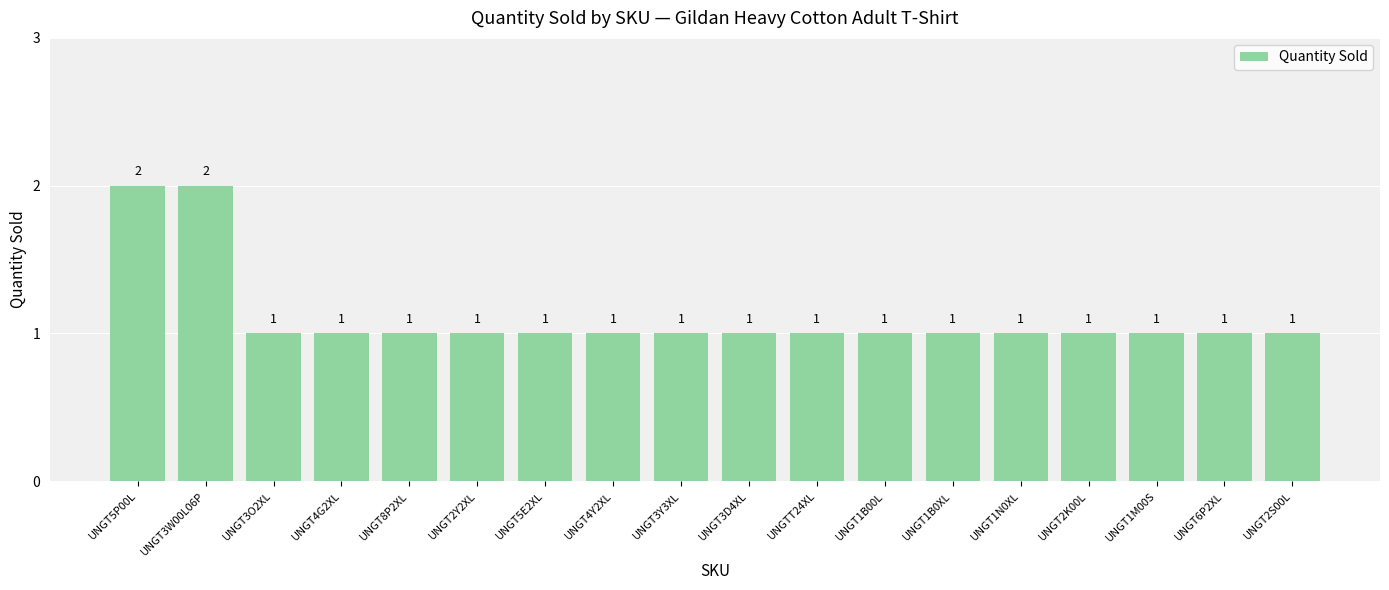

The chart shows a value of 1 at UNGT5E2XL. True or false?

True